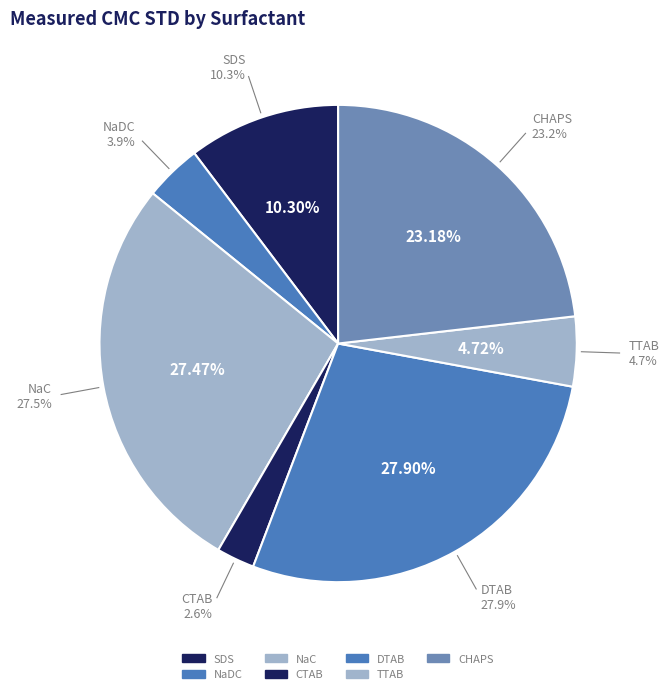

Is there any slice that represents more than half of the pie?

No